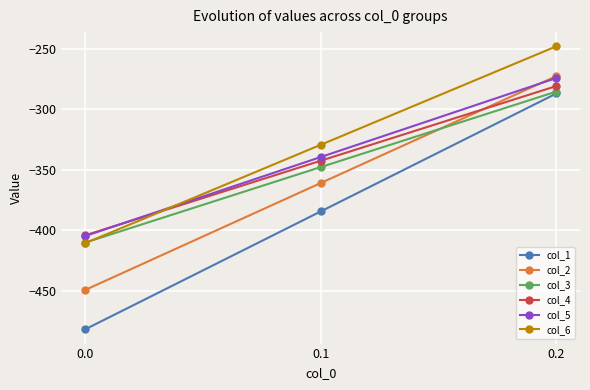

Reading right to left, transcribe all the data shown in this chart.

col_1: -287.1	-384.6	-482.0
col_2: -272.7	-361.1	-449.5
col_3: -285.5	-347.9	-410.3
col_4: -281.0	-342.7	-404.4
col_5: -274.4	-339.6	-404.9
col_6: -248.1	-329.5	-410.8